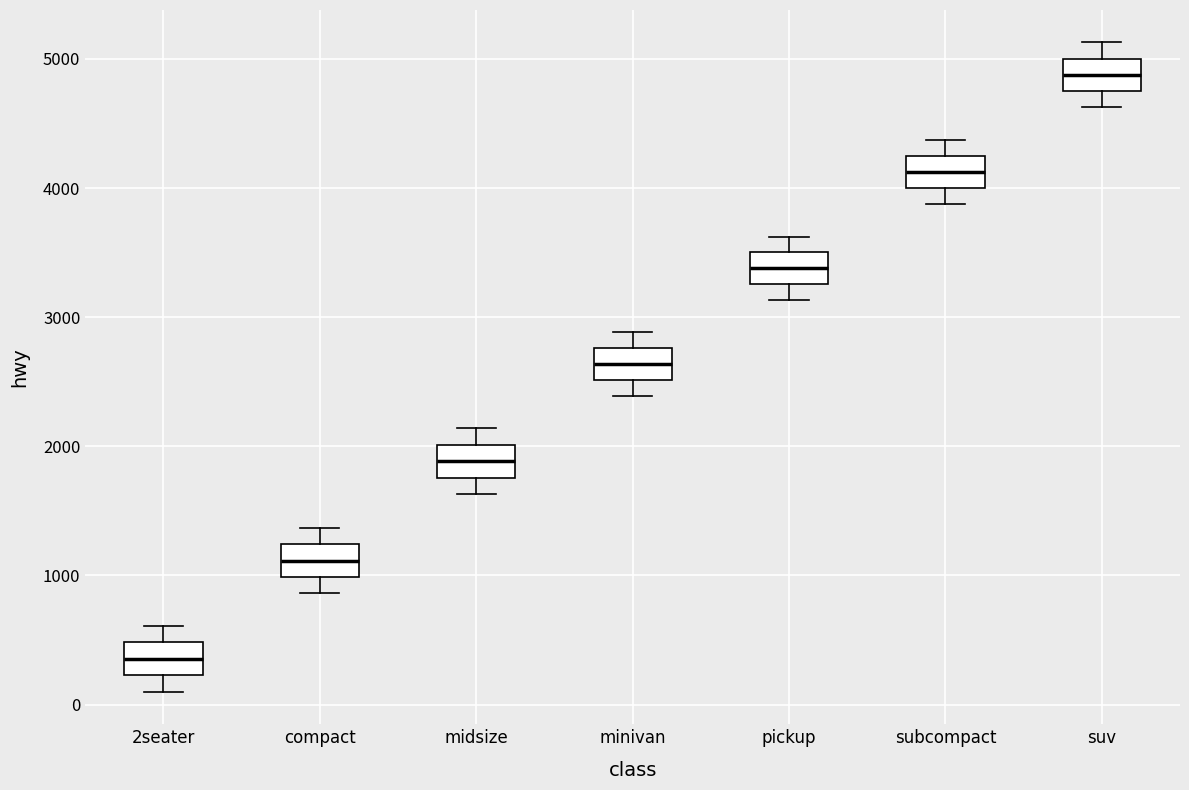

Reading left to right, transcribe this box plot: for each box, give where its median line is, the range the box spans, and where its two whiskers end, as read against the y-axis. The values are not printed on the chart, so give them approximately, as read against the axis.

2seater: median 400, box 200 to 500, whiskers 100 to 600
compact: median 1100, box 1000 to 1200, whiskers 900 to 1400
midsize: median 1900, box 1800 to 2000, whiskers 1600 to 2100
minivan: median 2600, box 2500 to 2800, whiskers 2400 to 2900
pickup: median 3400, box 3300 to 3500, whiskers 3100 to 3600
subcompact: median 4100, box 4000 to 4200, whiskers 3900 to 4400
suv: median 4900, box 4700 to 5000, whiskers 4600 to 5100